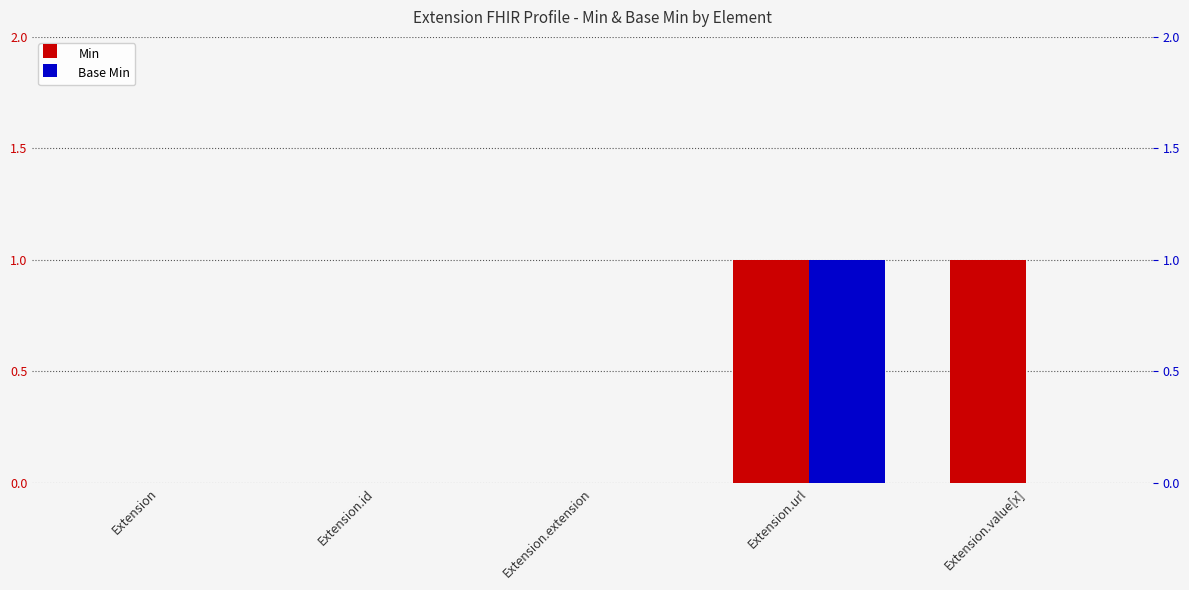

At Extension.id, list the series in order from smallest to largest.

Min, Base Min